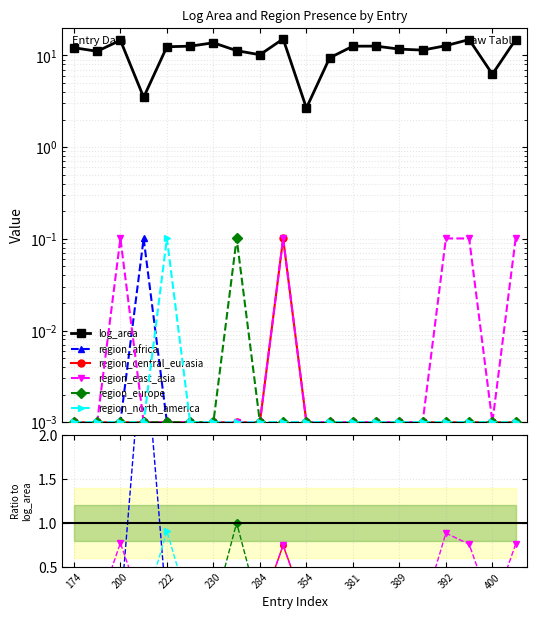

Reading right to left, extract all data points from this chart.

log_area: 14.9	6.2	14.9	12.8	11.4	11.7	12.6	12.6	9.4	2.7	15.2	10.2	11.3	13.7	12.6	12.4	3.5	14.6	11.1	12.1
region_africa: 0.0	0.0	0.0	0.0	0.0	0.0	0.0	0.0	0.0	0.0	0.0	0.0	0.0	0.0	0.0	0.0	3.2	0.0	0.0	0.0
region_central_eurasia: 0.0	0.0	0.0	0.0	0.0	0.0	0.0	0.0	0.0	0.0	0.7	0.0	0.0	0.0	0.0	0.0	0.0	0.0	0.0	0.0
region_east_asia: 0.8	0.0	0.8	0.9	0.0	0.0	0.0	0.0	0.0	0.0	0.7	0.0	0.0	0.0	0.0	0.0	0.0	0.8	0.0	0.0
region_europe: 0.0	0.0	0.0	0.0	0.0	0.0	0.0	0.0	0.0	0.0	0.0	0.0	1.0	0.0	0.0	0.0	0.0	0.0	0.0	0.0
region_north_america: 0.0	0.0	0.0	0.0	0.0	0.0	0.0	0.0	0.0	0.0	0.0	0.0	0.0	0.0	0.0	0.9	0.0	0.0	0.0	0.0